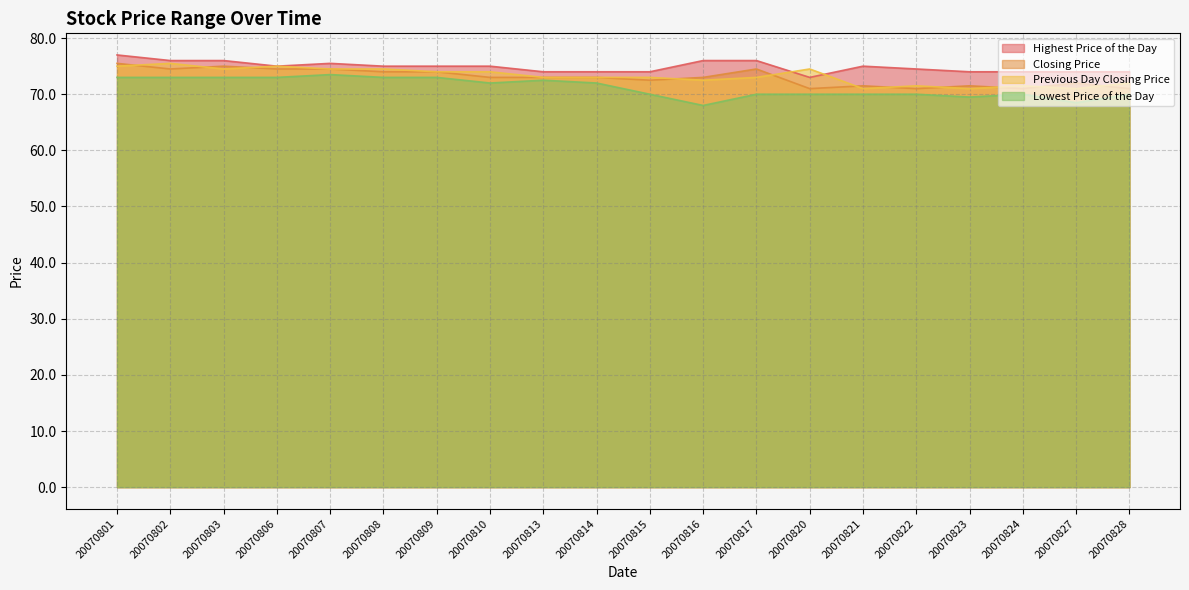

At which label does Previous Day Closing Price first exceed 73?

20070801